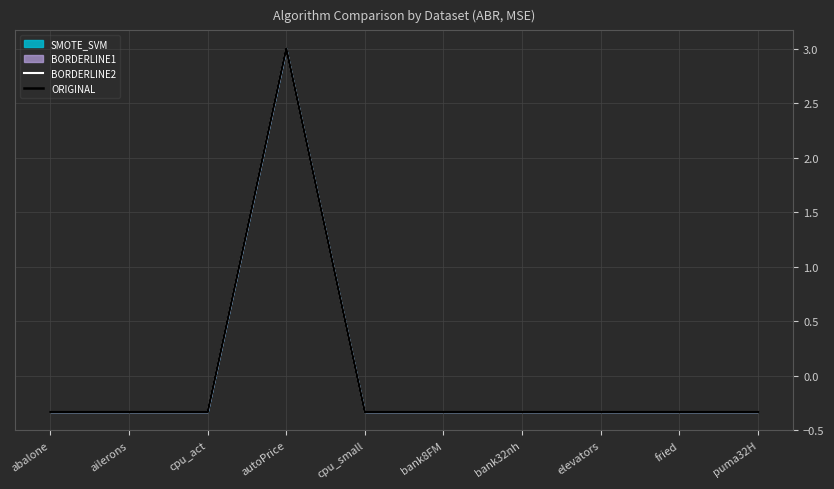

Which series has the largest range (max minus min)?

BORDERLINE2